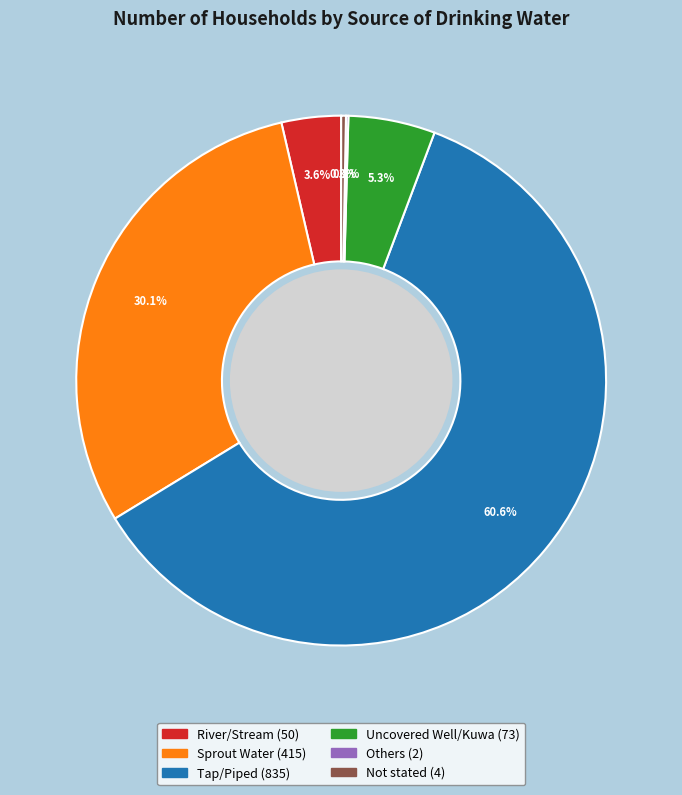

What is the ratio of the value at Uncovered Well/Kuwa to the value at River/Stream?

1.5